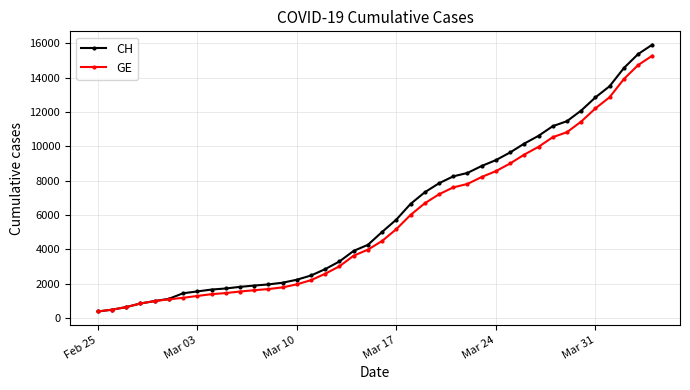

What is the value of the GE point at the 8th from the left?

1278